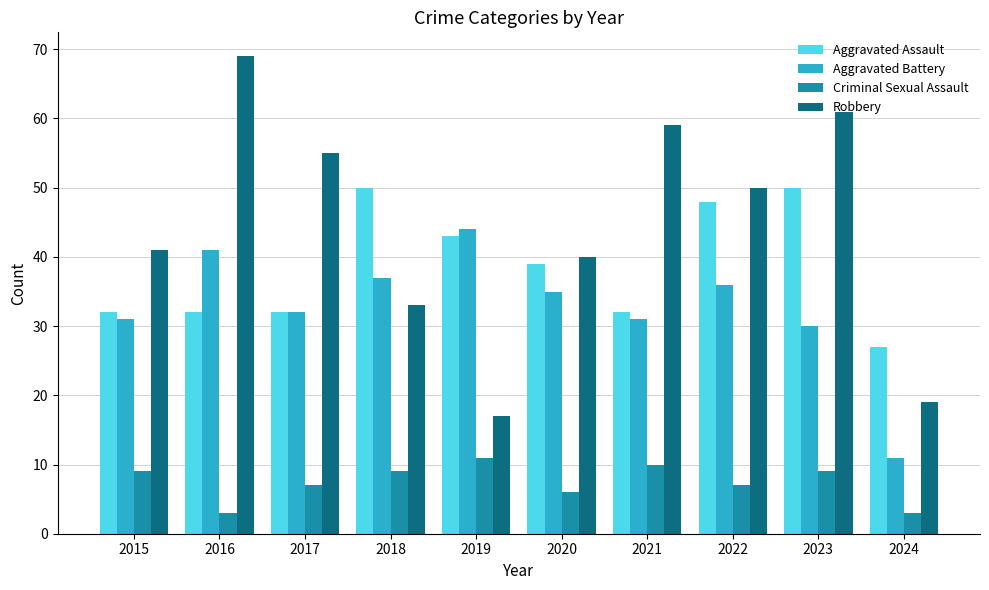

What value does the Robbery series have at 2019, to the nearest 5?

15